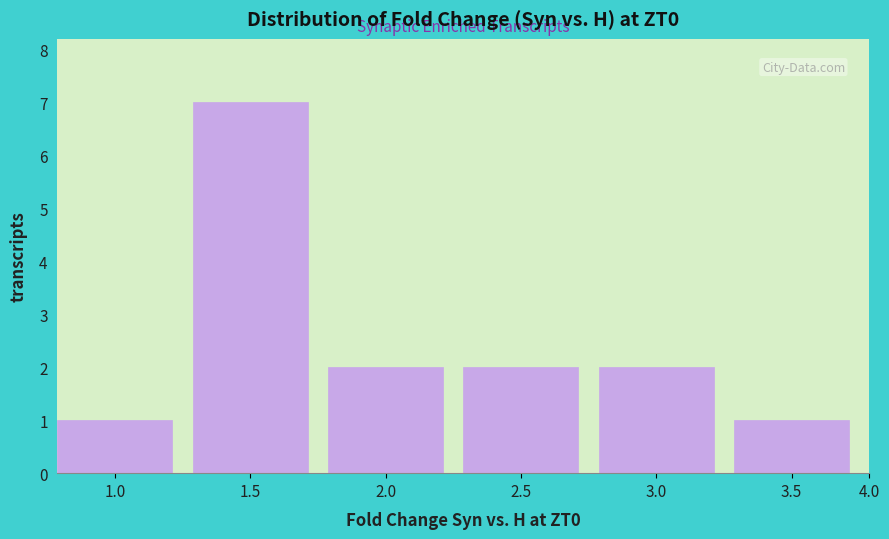

Reading right to left, transcribe all the data shown in this chart.

3.5=1	3.0=2	2.5=2	2.0=2	1.5=7	1.0=1